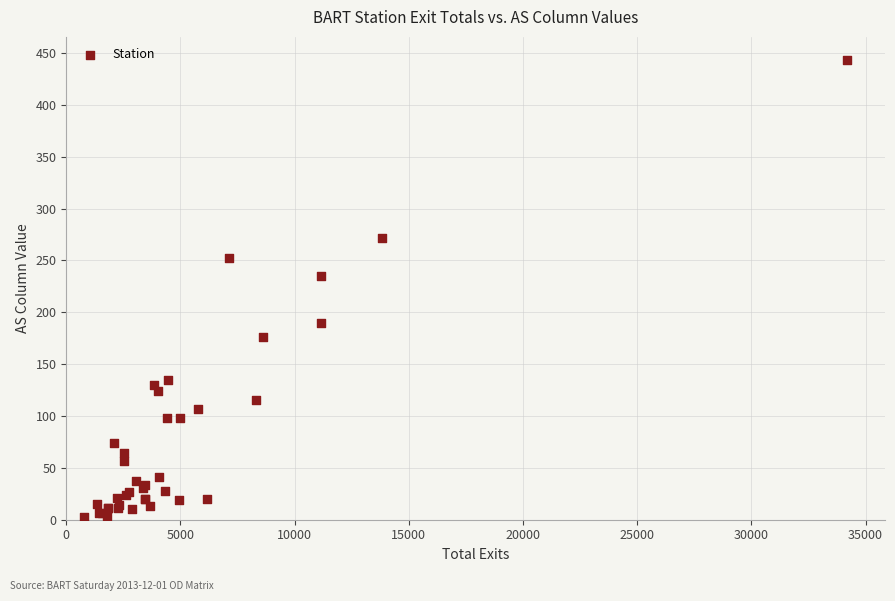

What Y value in the scatter plot is closest to 223?

235.0